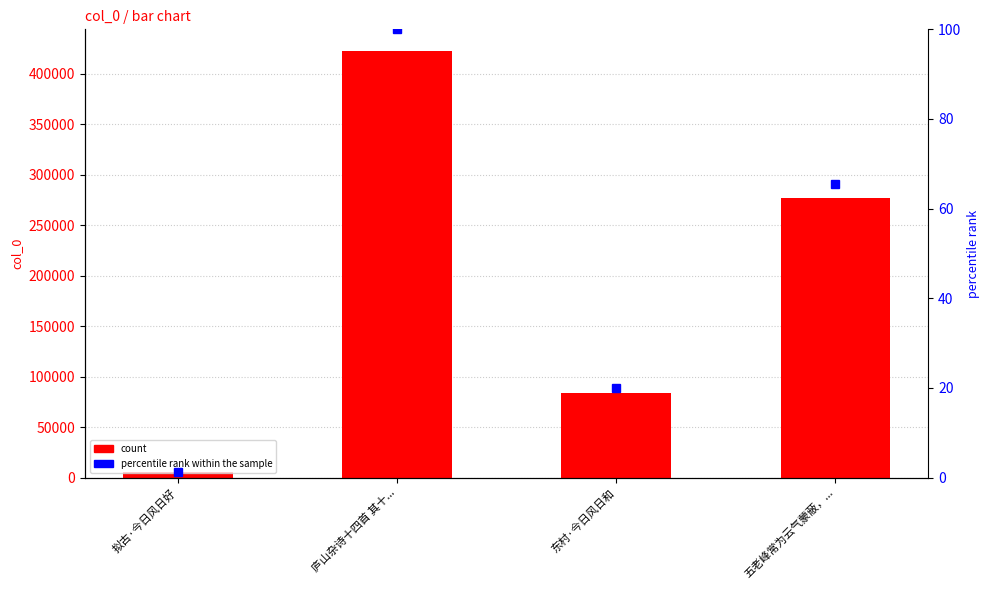

What is the minimum value for percentile rank within the sample?

1.3